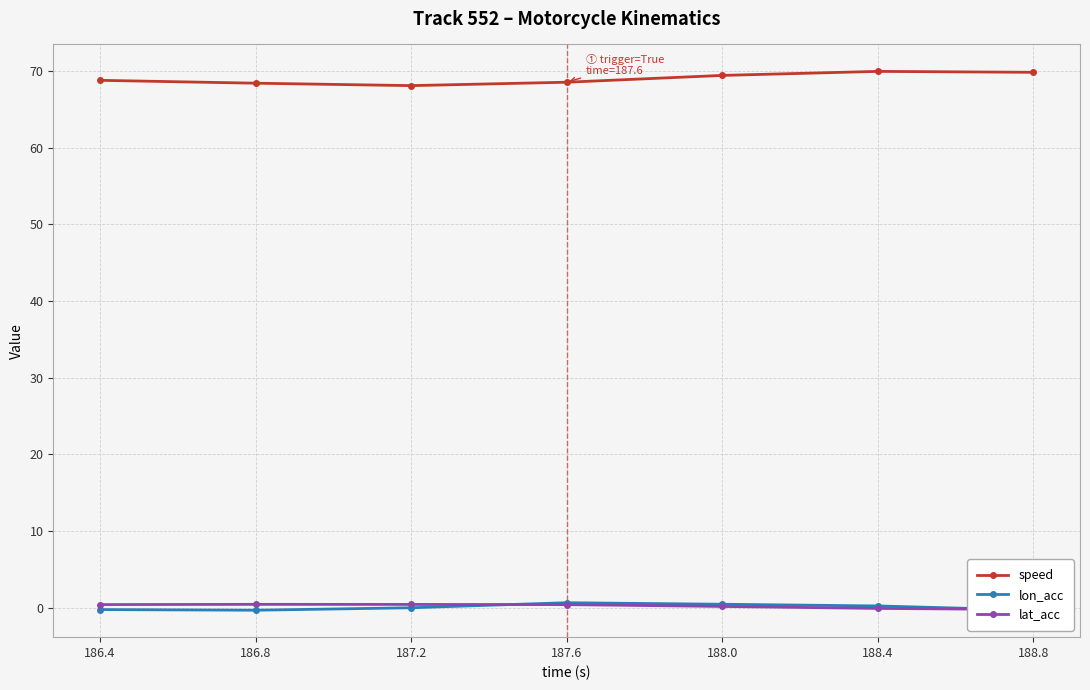

How many negative values does the lon_acc series have?

4